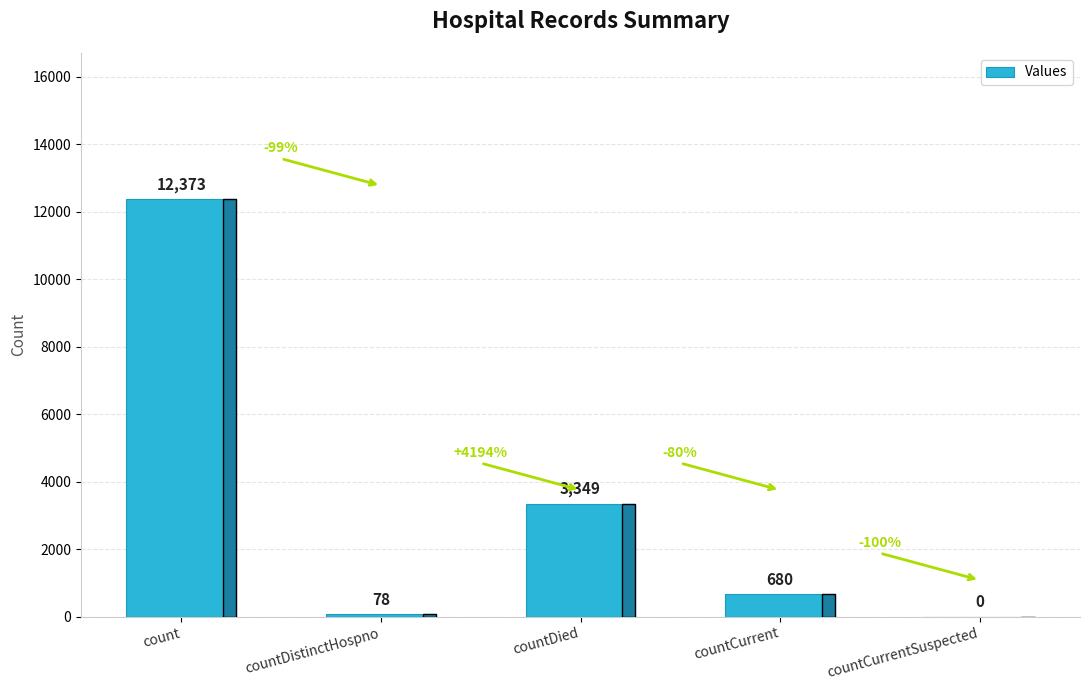

Which has a higher value, countDistinctHospno or countCurrentSuspected?

countDistinctHospno